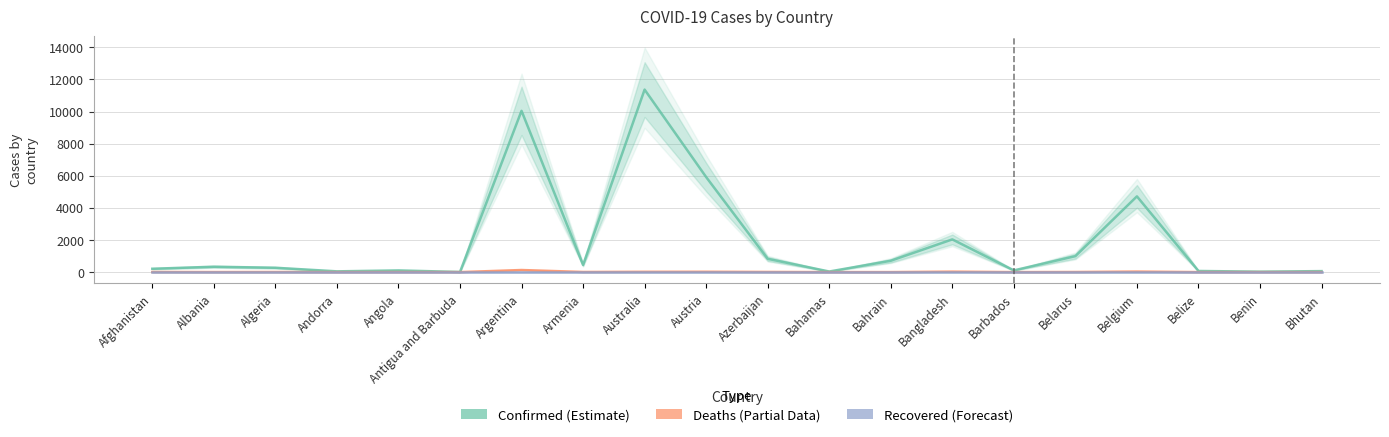

What are all the series names shown in the legend?

Confirmed, Deaths, Recovered